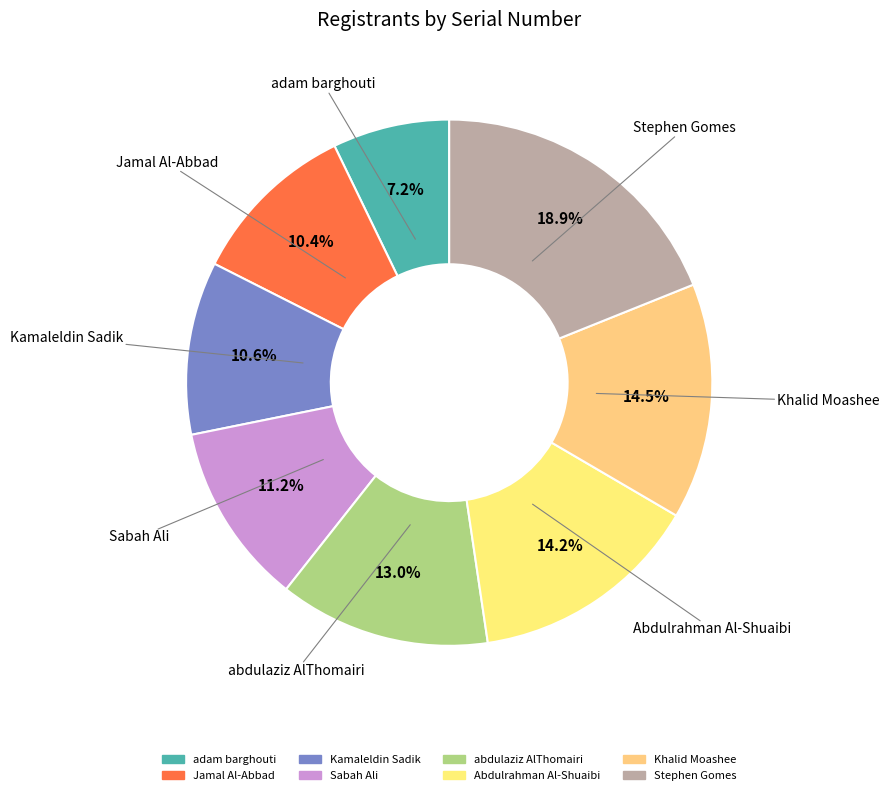

What percentage is NOT represented by adam barghouti?

92.8%